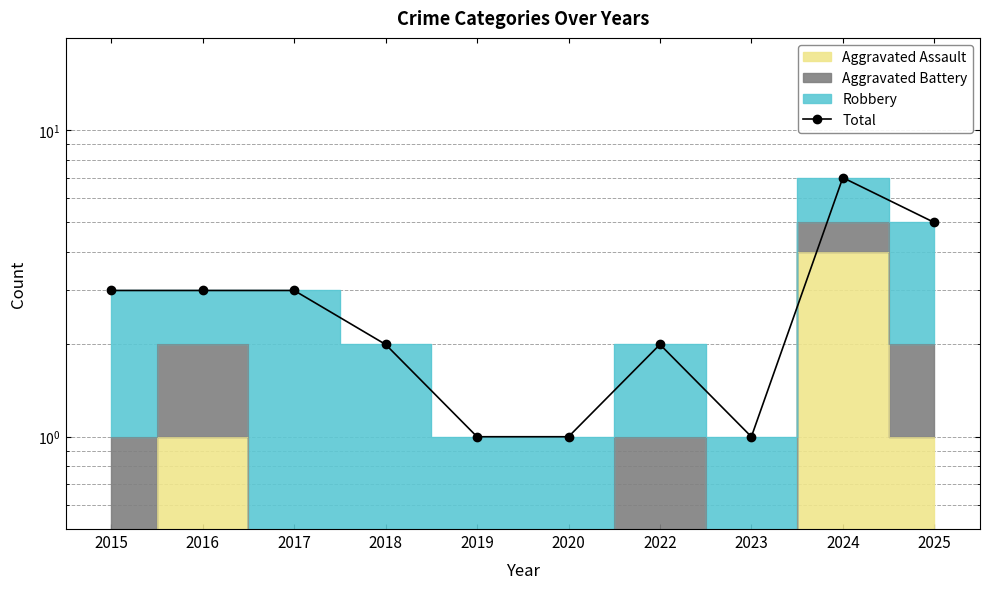

Where does the data first go above 3?

2024